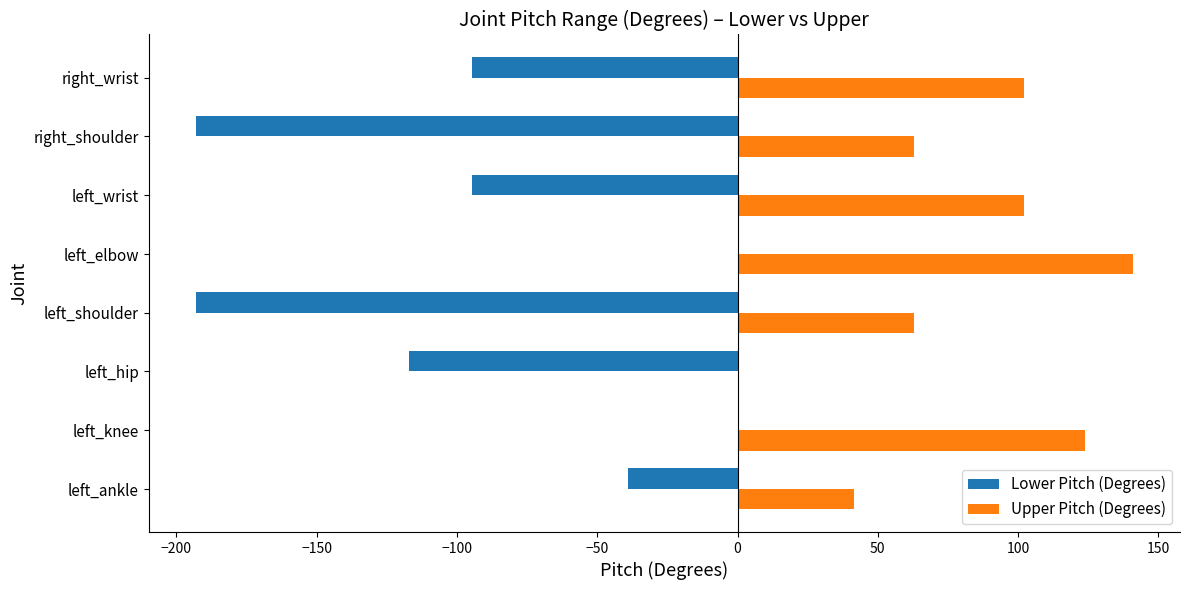

What is the sum of all Lower Pitch (Degrees) values?

-731.7